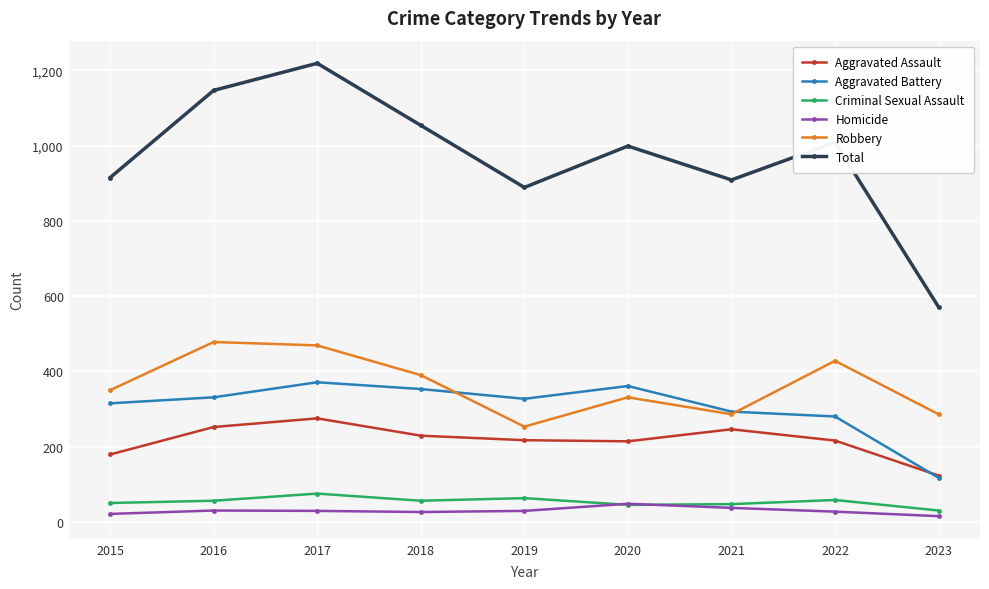

At which category does Robbery reach its first local valley?

2019